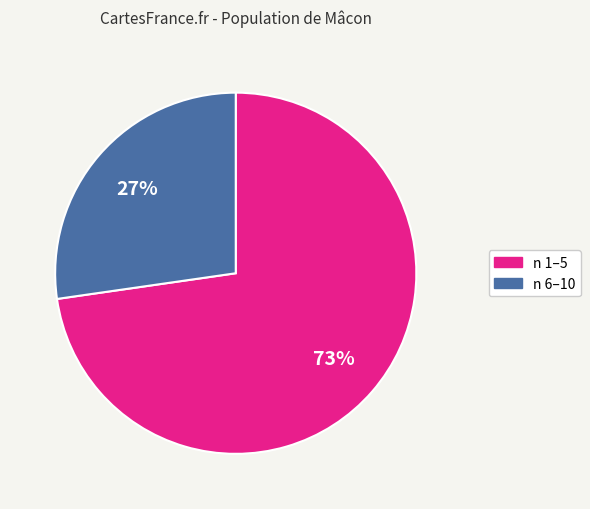

True or false: n 1–5 accounts for 82% of the total.

False